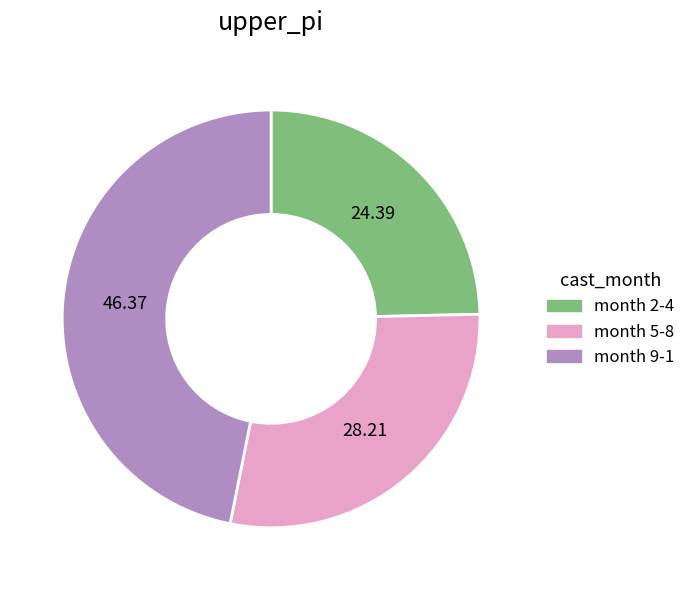

Is there a majority slice in this chart?

No